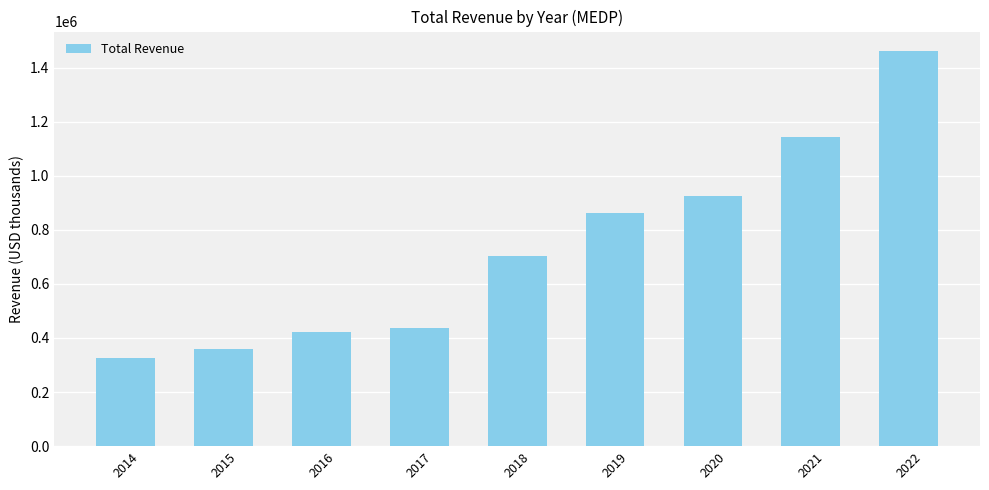

What is the approximate value at 2017, to the nearest 100?

436200